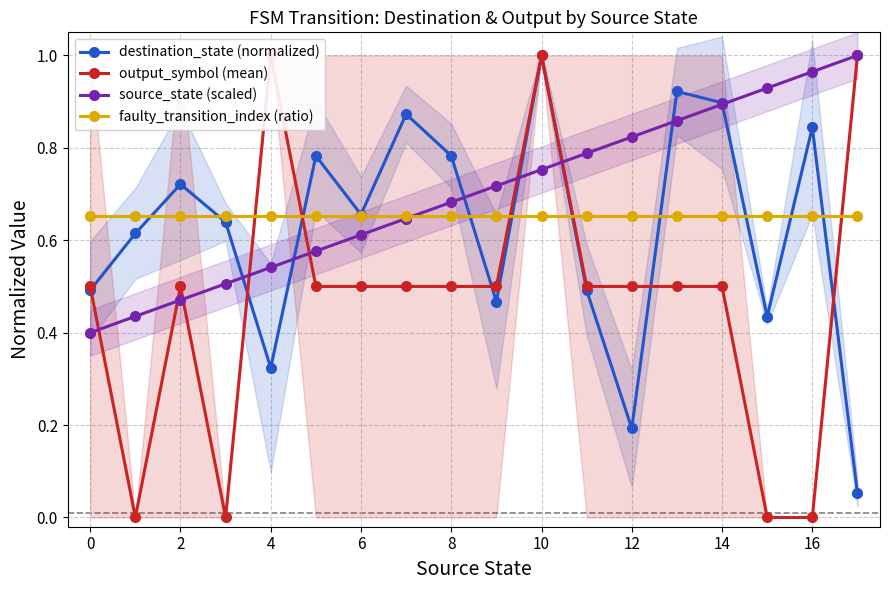

How many lines are shown in the chart?

4